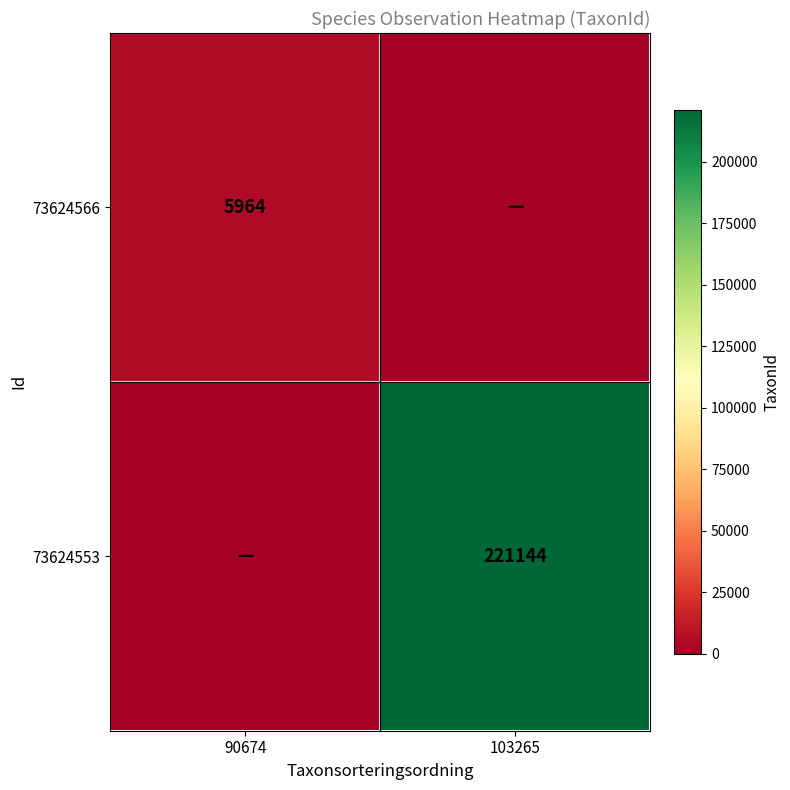

The 73624553 series shows 79670 at 103265. True or false?

False